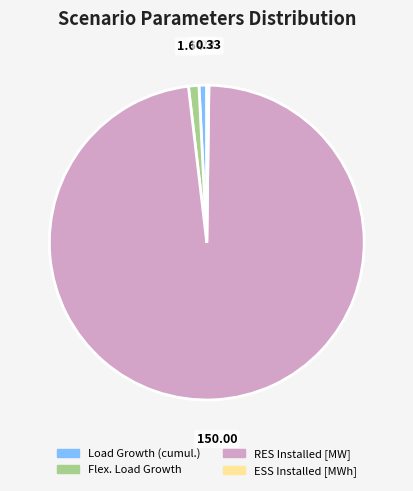

Does any single category account for the majority?

Yes